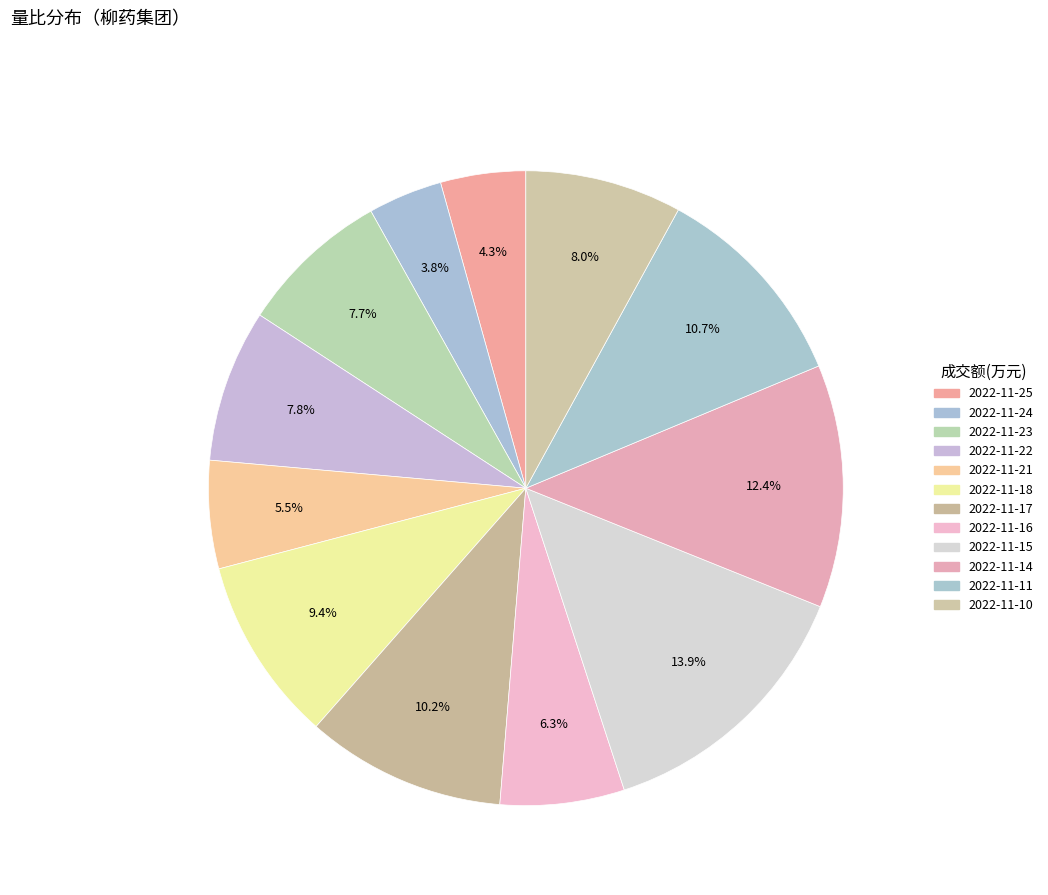

Count the number of slices in the pie.

12